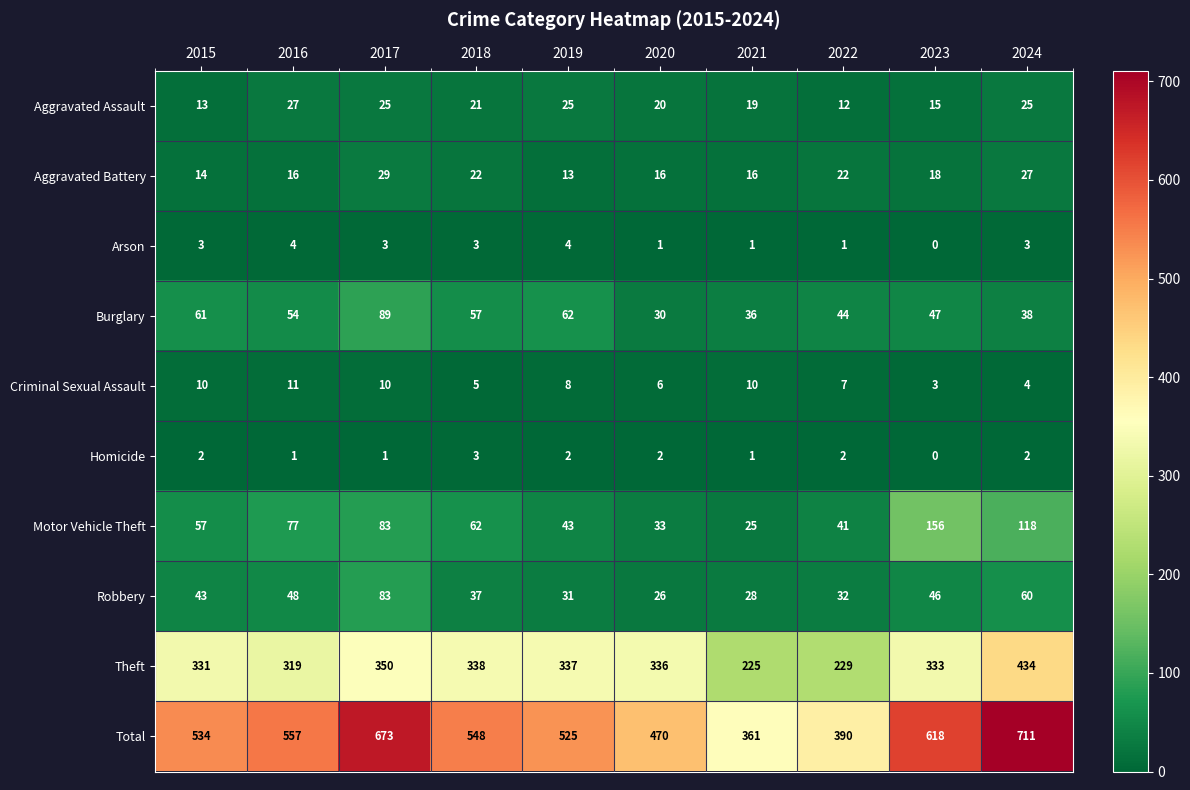

The value of Aggravated Battery at 2023 is 18. True or false?

True